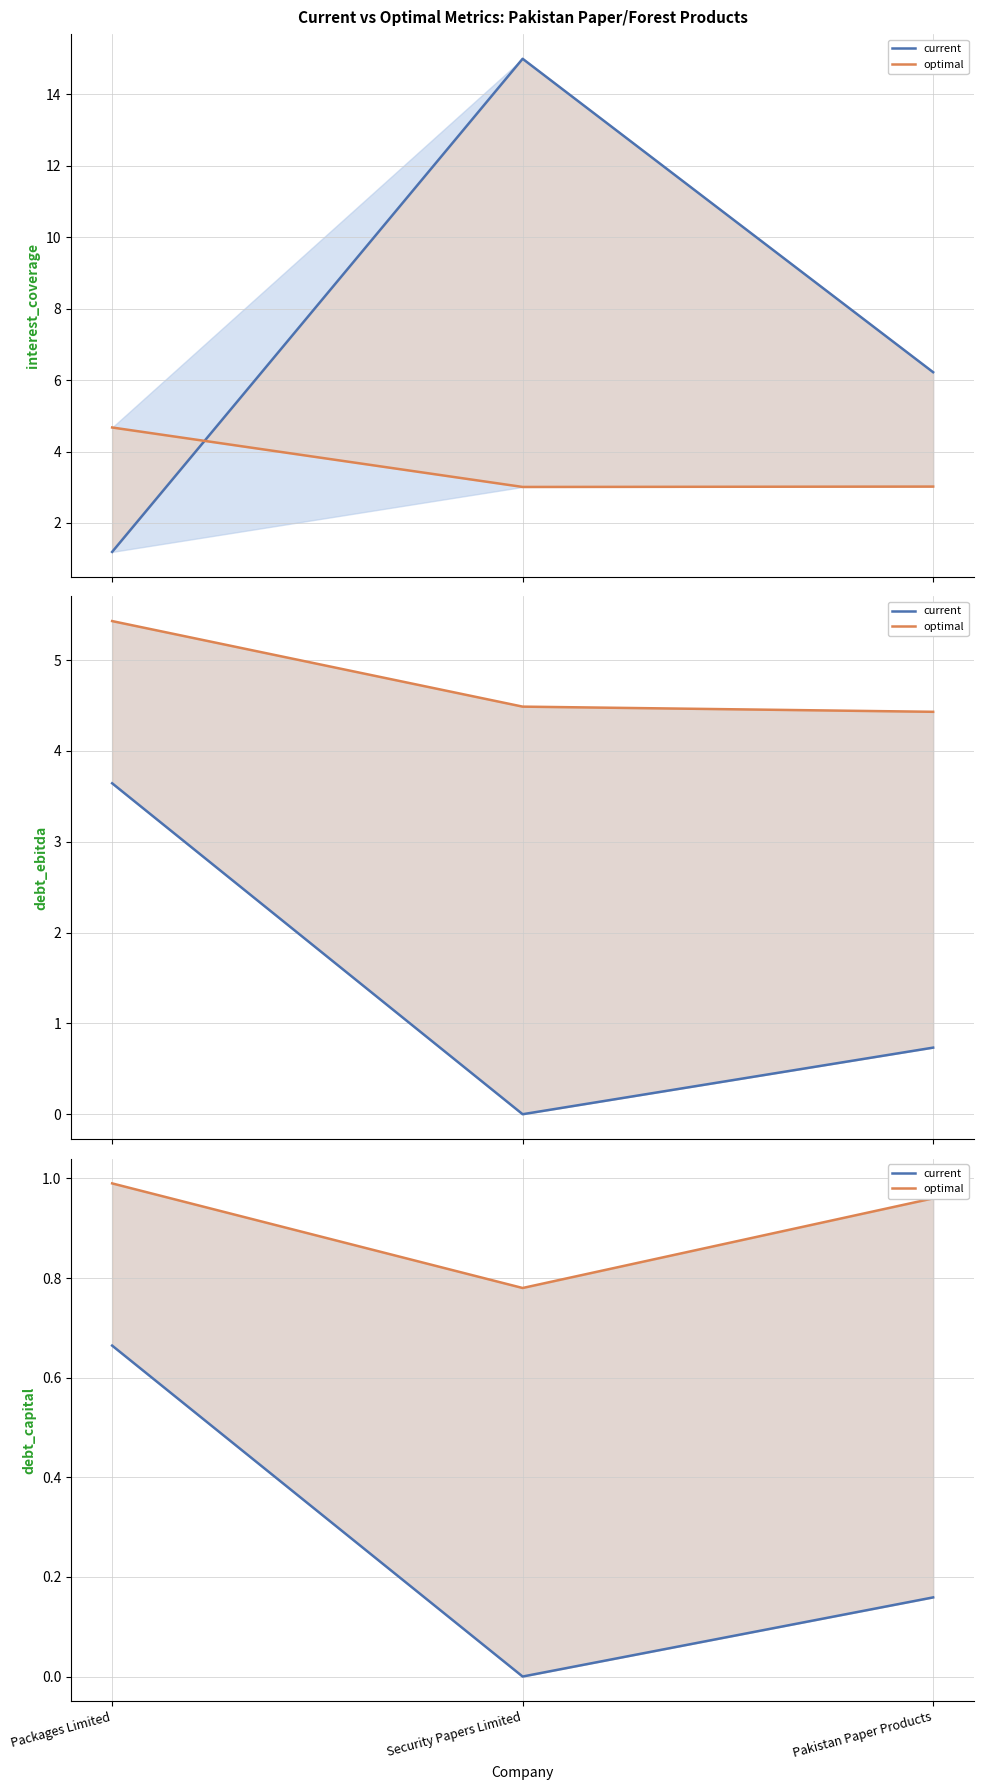

Which label corresponds to the smallest value in the chart?

Security Papers Limited